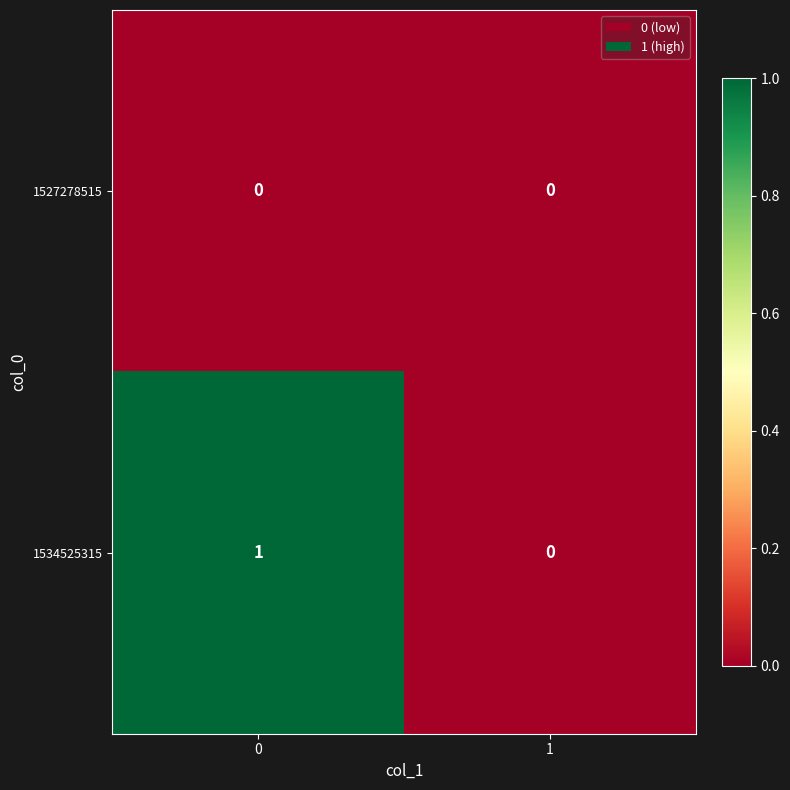

Which series has the largest total across all categories?

1534525315